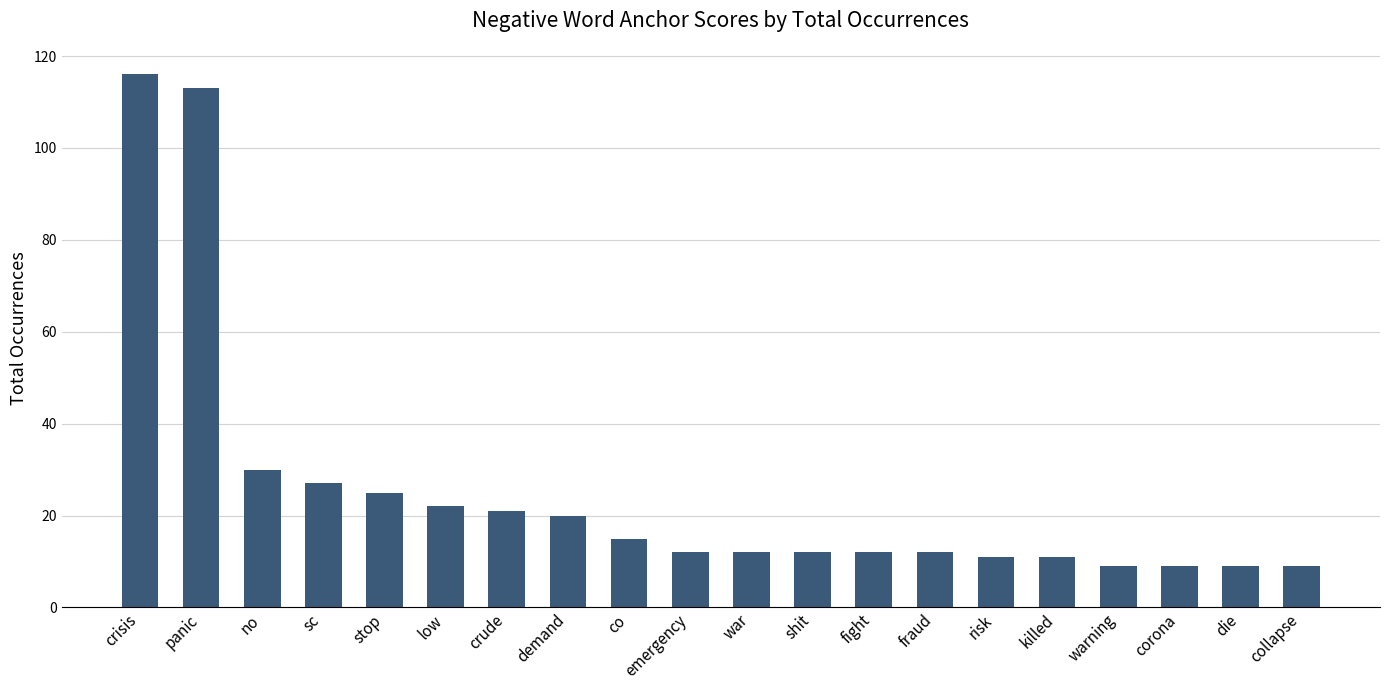

Which has a higher value, emergency or stop?

stop